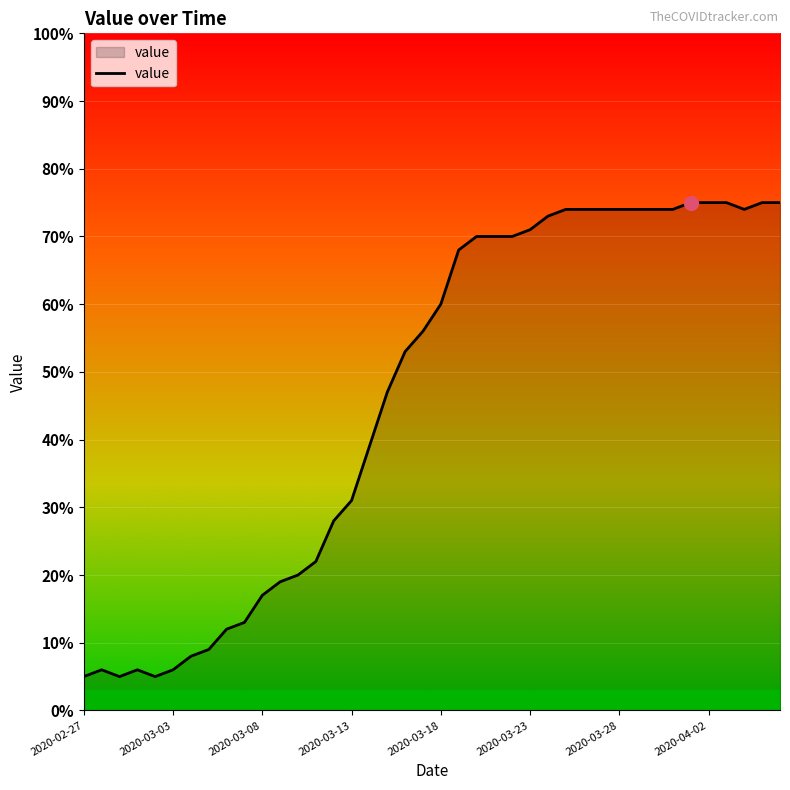

What is the minimum value shown in the chart?

5